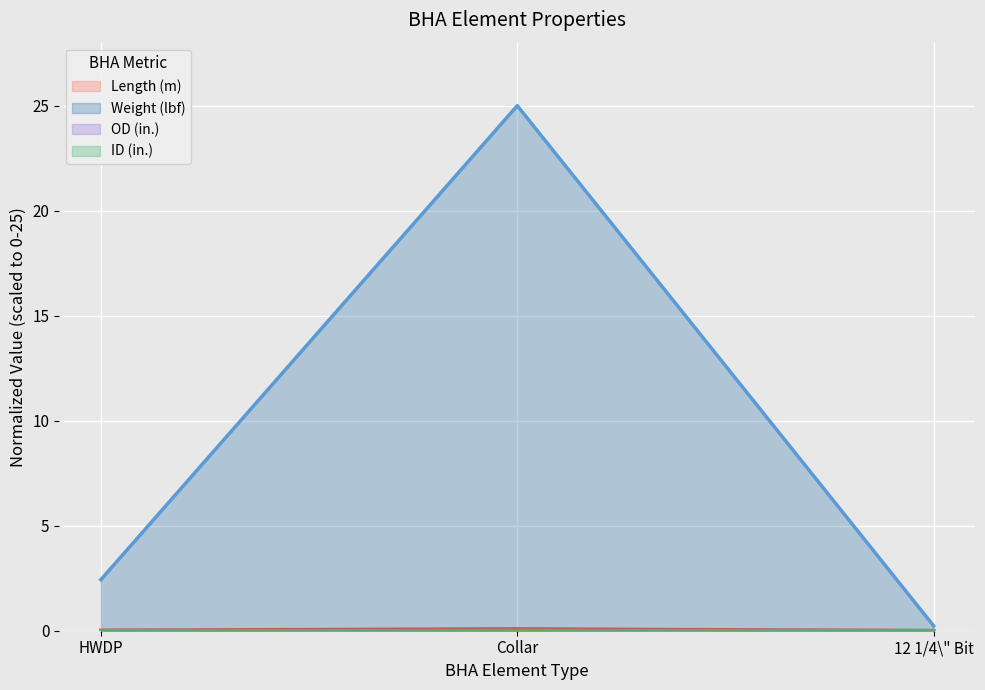

Reading left to right, transcribe all the data shown in this chart.

Length (m): 0.0	0.1	0.0
Weight (lbf): 2.4	25.0	0.2
OD (in.): 0.0	0.0	0.0
ID (in.): 0.0	0.0	0.0